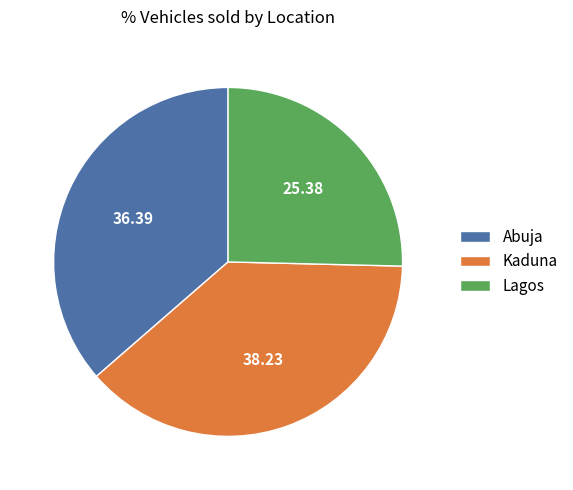

Which has a higher value, Kaduna or Abuja?

Kaduna